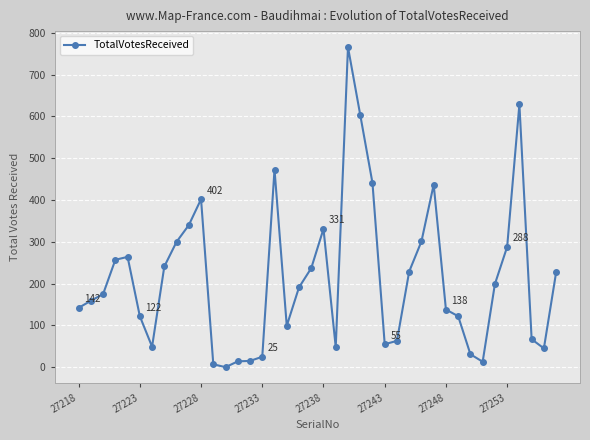

True or false: the data has more than 2 interior local peaks.

True